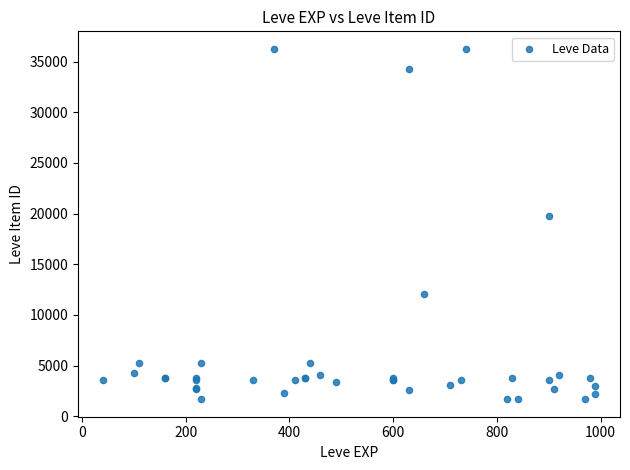

What Y value in the scatter plot is closest to 18967?

19744